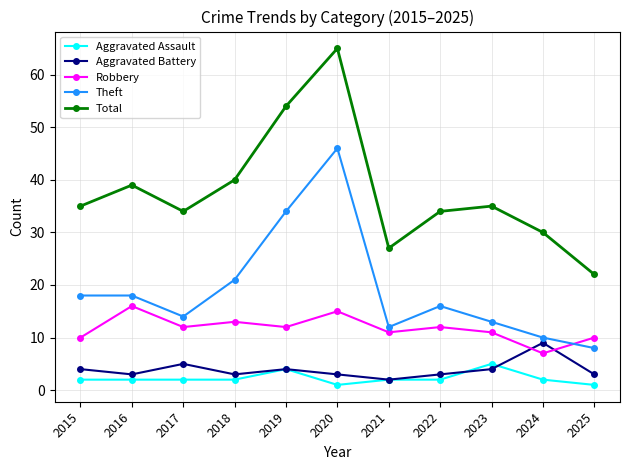

What is the sum of all Theft values?

210